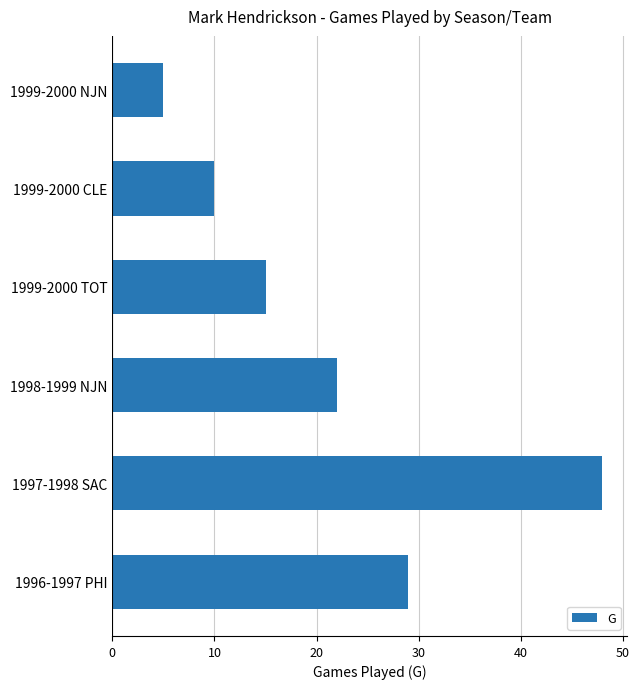

What is the smallest value displayed?

5